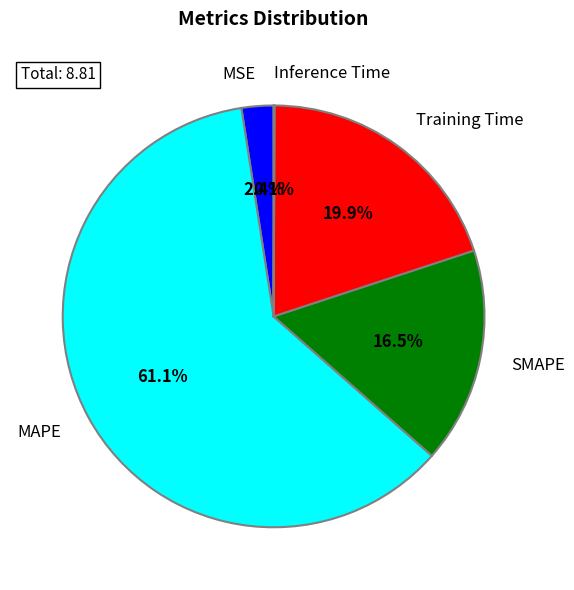

How much of the chart is everything except SMAPE?

83.5%